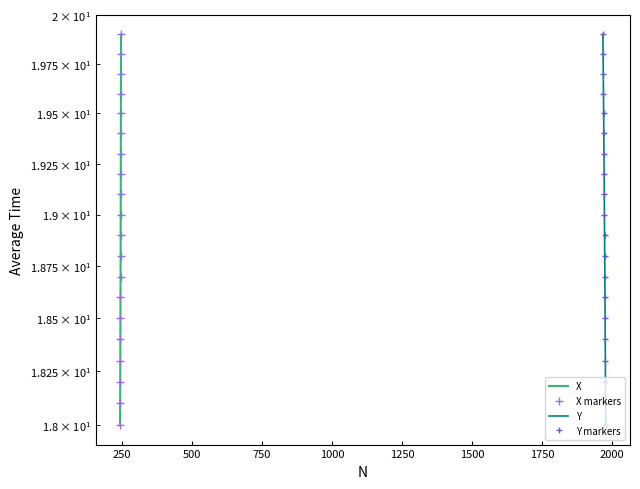

Reading left to right, transcribe all the data shown in this chart.

X: 18.0	18.1	18.2	18.3	18.4	18.5	18.6	18.7	18.8	18.9	19.0	19.1	19.2	19.3	19.4	19.5	19.6	19.7	19.8	19.9
X markers: 18.0	18.1	18.2	18.3	18.4	18.5	18.6	18.7	18.8	18.9	19.0	19.1	19.2	19.3	19.4	19.5	19.6	19.7	19.8	19.9
Y: 18.0	18.1	18.2	18.3	18.4	18.5	18.6	18.7	18.8	18.9	19.0	19.1	19.2	19.3	19.4	19.5	19.6	19.7	19.8	19.9
Y markers: 18.0	18.1	18.2	18.3	18.4	18.5	18.6	18.7	18.8	18.9	19.0	19.1	19.2	19.3	19.4	19.5	19.6	19.7	19.8	19.9